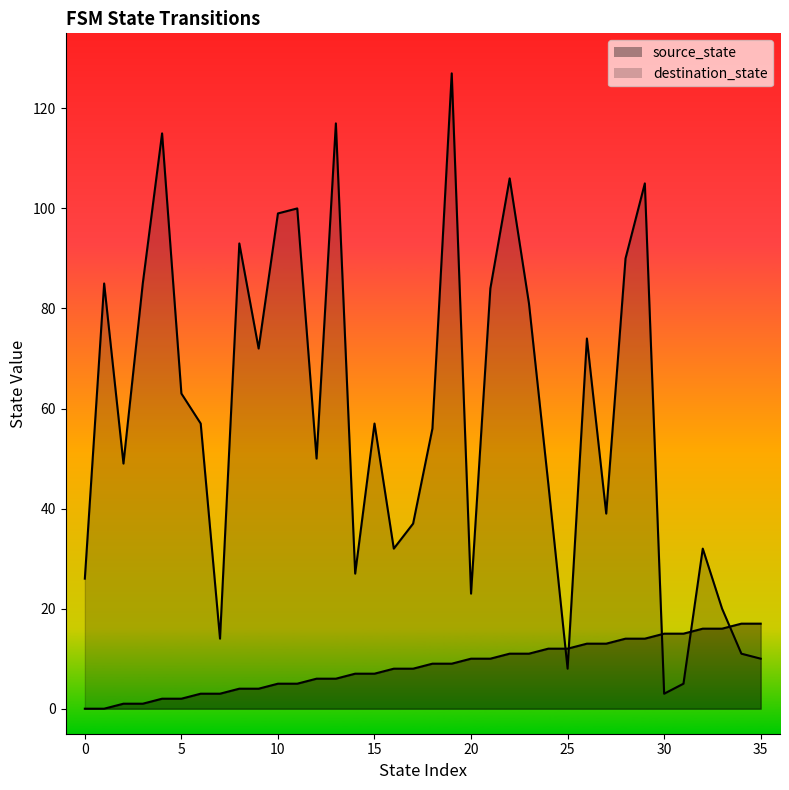

What is the difference between the second highest and minimum values in the destination_state_line series?

114